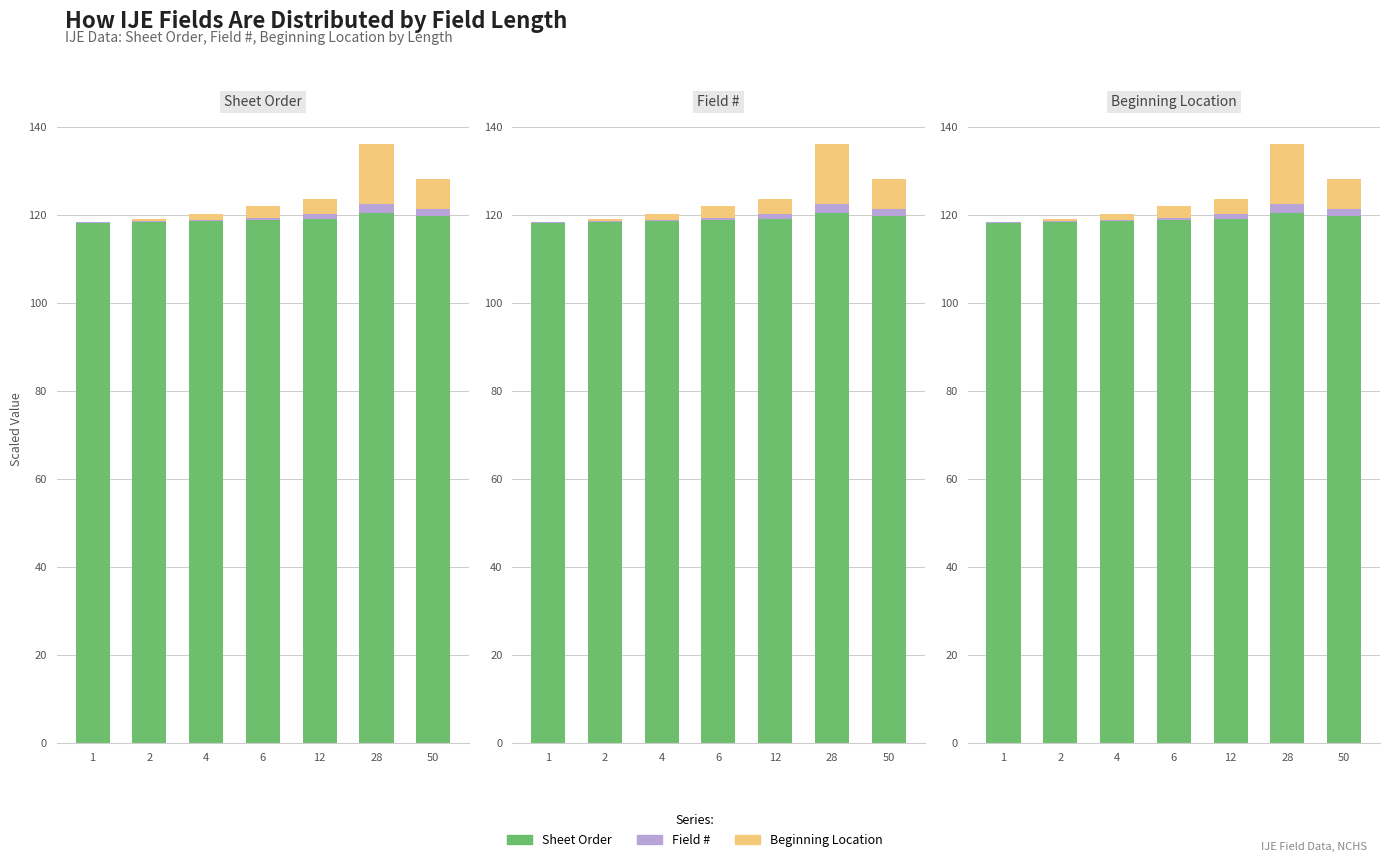

At which category is the sum across all series the highest?

28